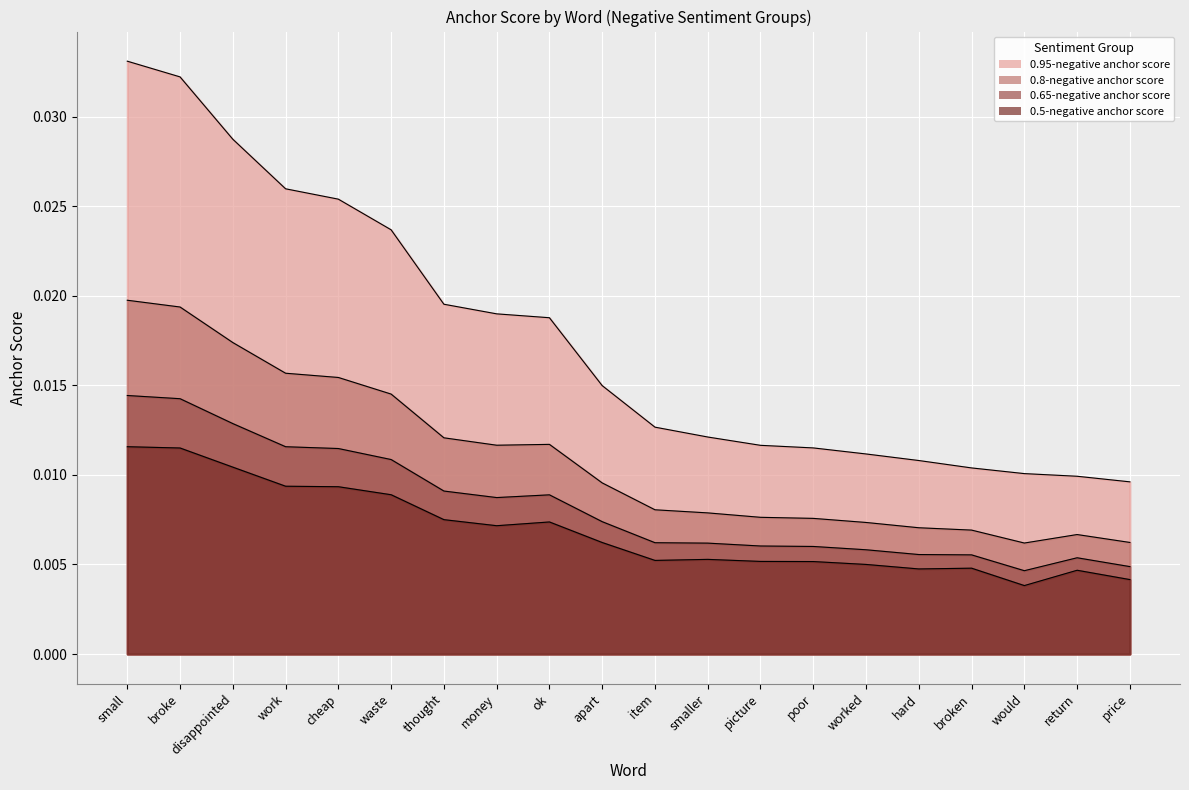

How many lines are shown in the chart?

4